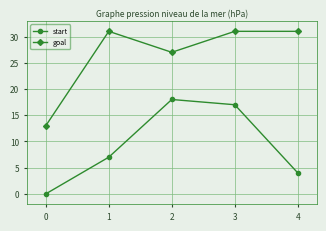

Count the goal values in the range 27 to 31.

4